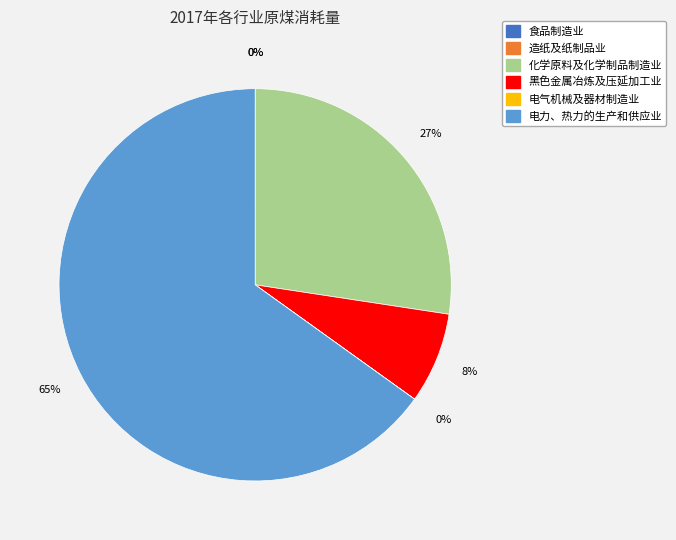

What percentage is the 电力、热力的生产和供应业 slice, to the nearest percent?

65%